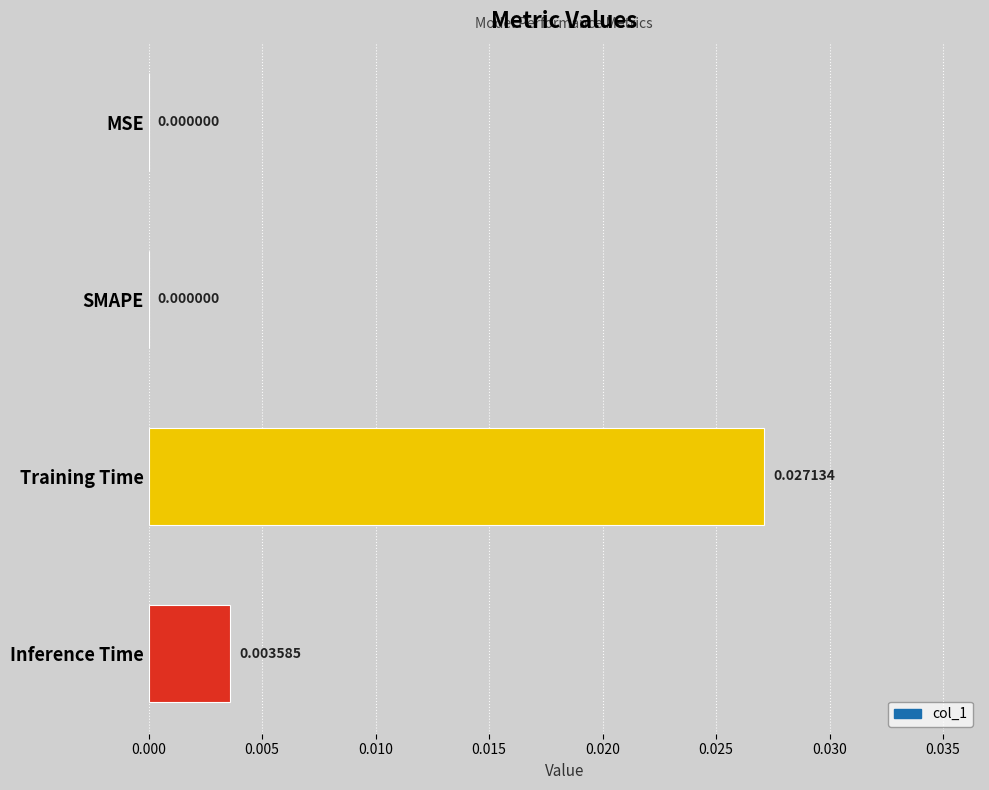

Which label corresponds to the largest value in the chart?

Training Time